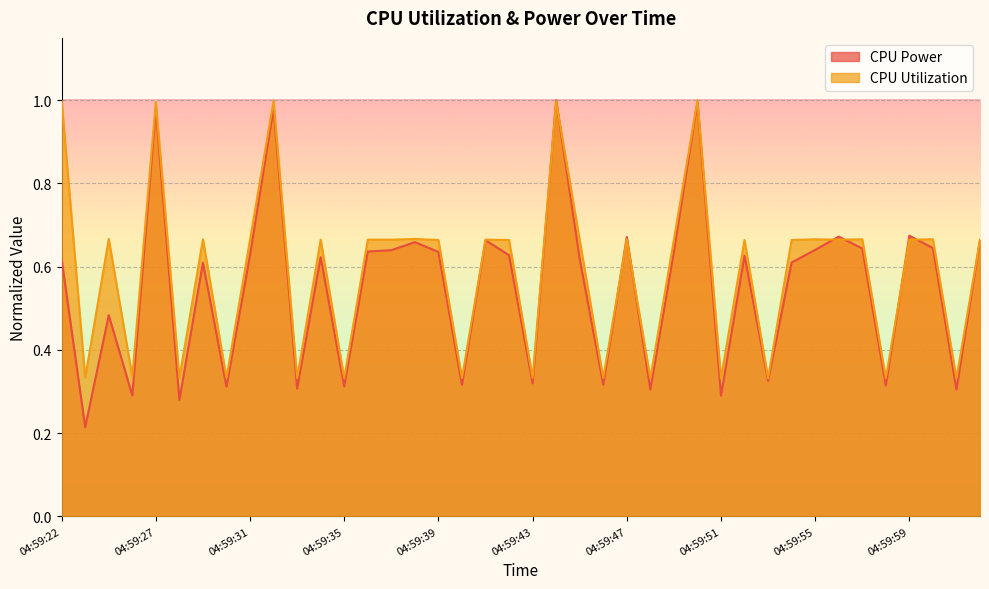

What are all the series names shown in the legend?

CPU Power, CPU Utilization